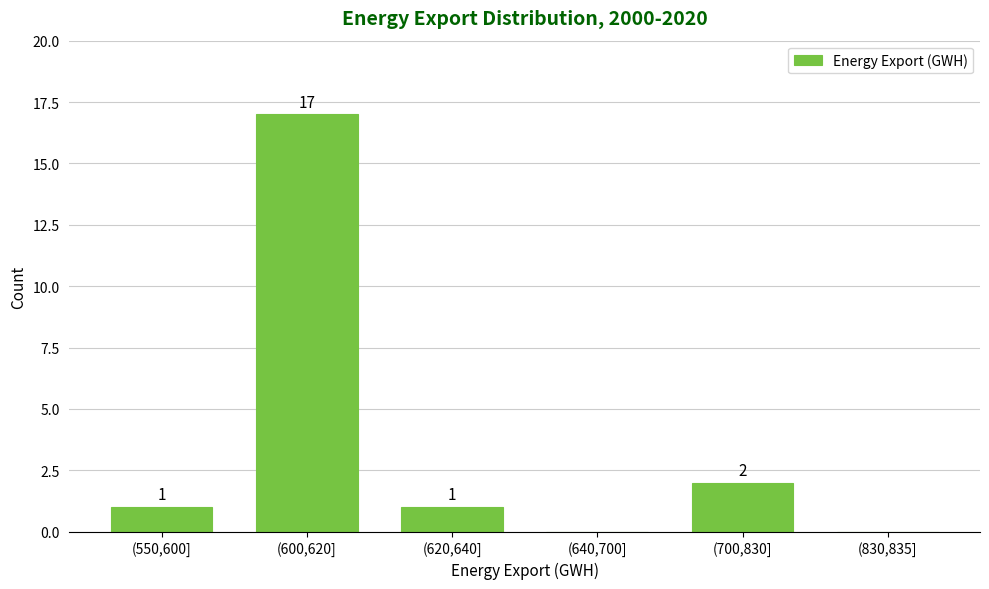

Reading left to right, what are all the values shown in this chart?

(550,600]=1	(600,620]=17	(620,640]=1	(640,700]=0	(700,830]=2	(830,835]=0